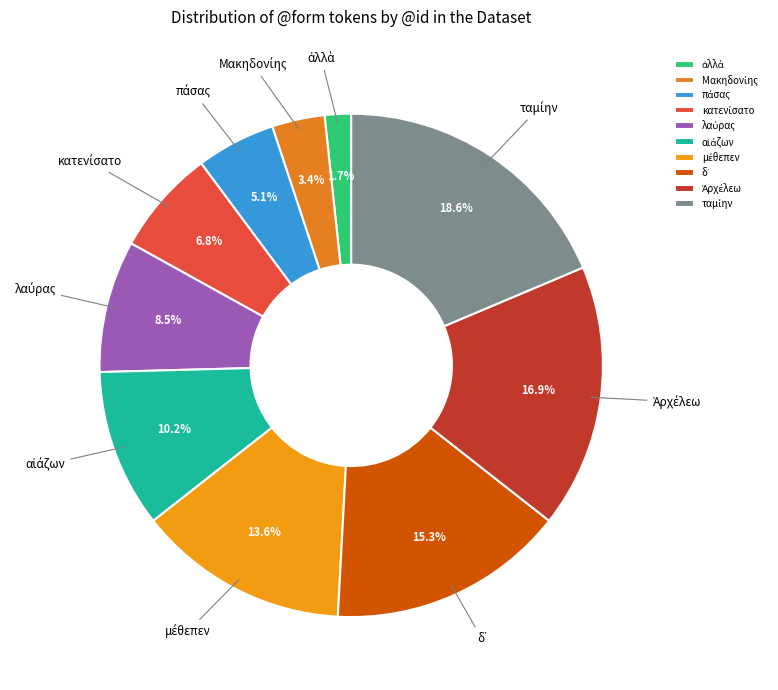

Is there a majority slice in this chart?

No